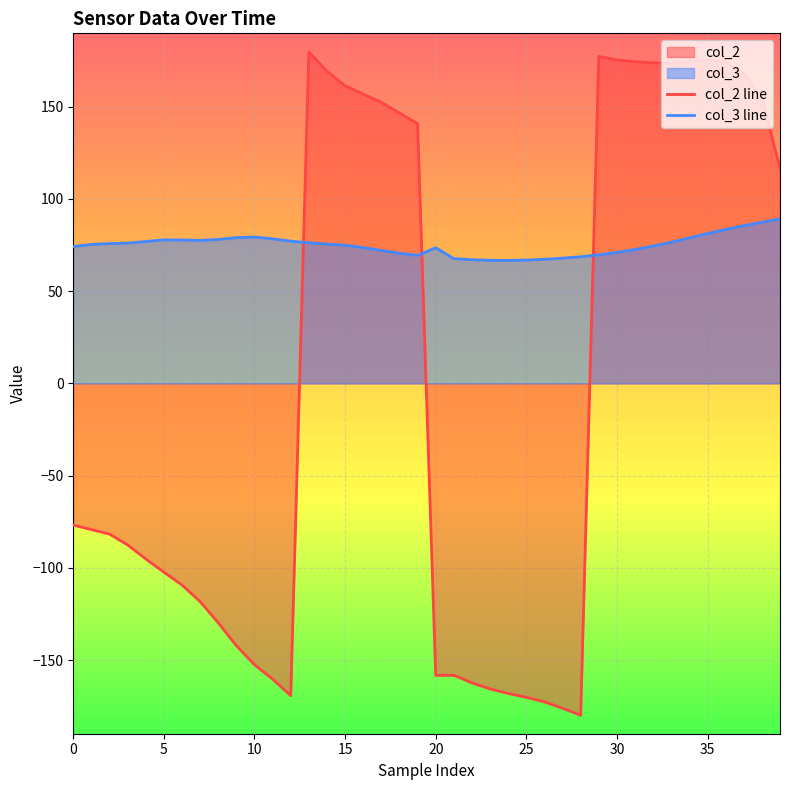

Which has a higher value, 27 or 14?

14